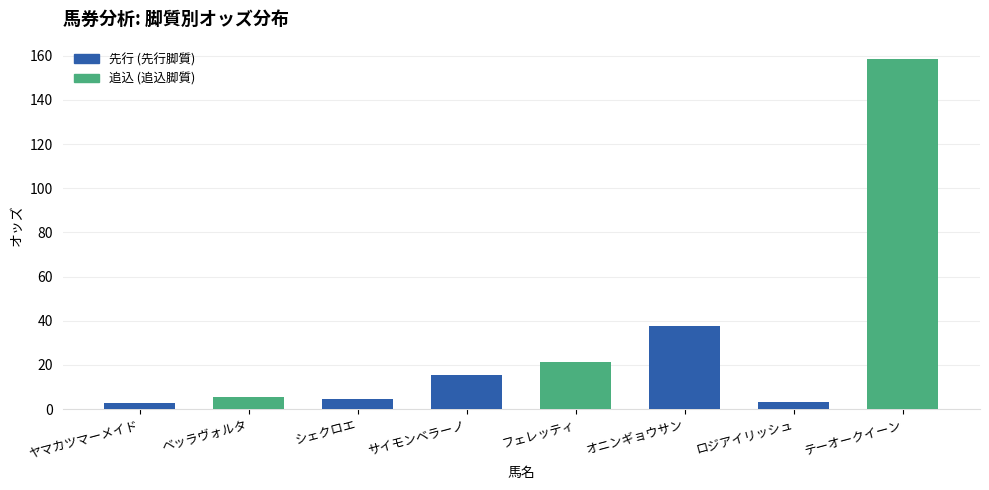

Between ヤマカツマーメイド and ベッラヴォルタ, which is larger?

ベッラヴォルタ